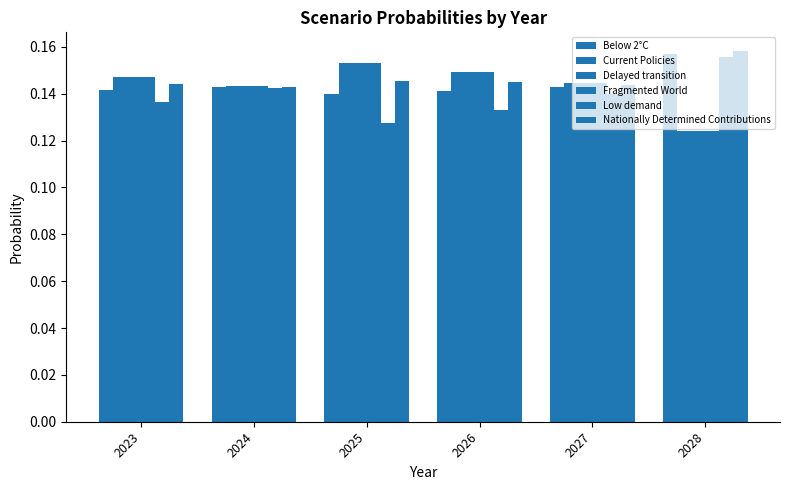

True or false: Current Policies has a value of 0.2 at 2026.

False